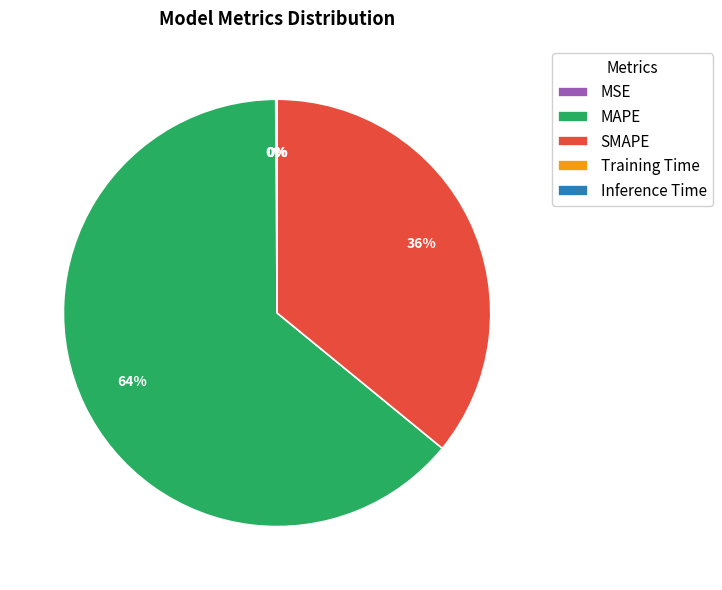

Which has a higher value, SMAPE or MAPE?

MAPE